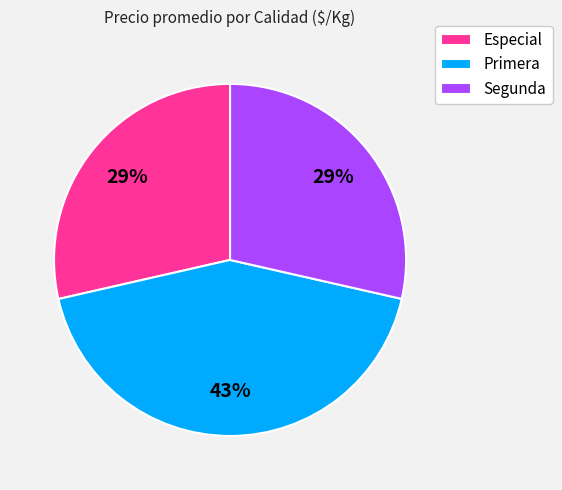

To the nearest percent, what is the combined percentage of Segunda and Primera?

71%